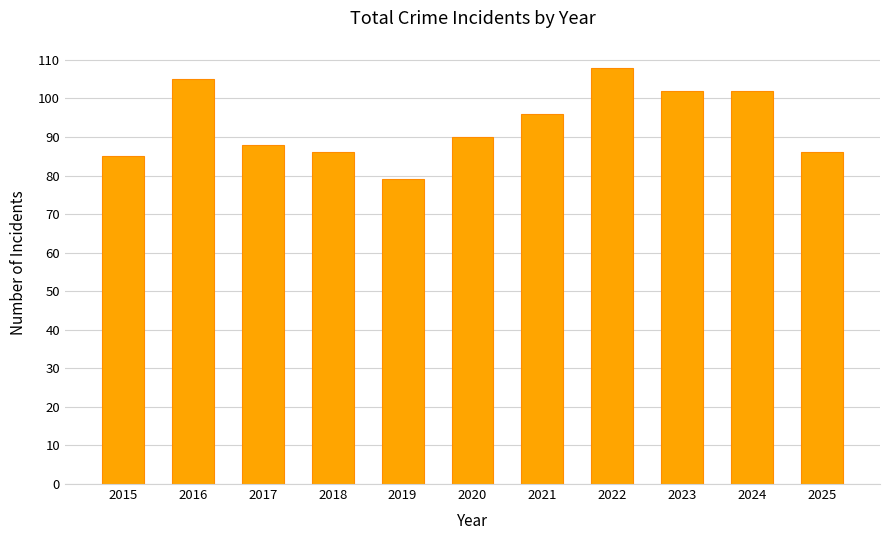

What is the difference between the maximum and minimum values?

29